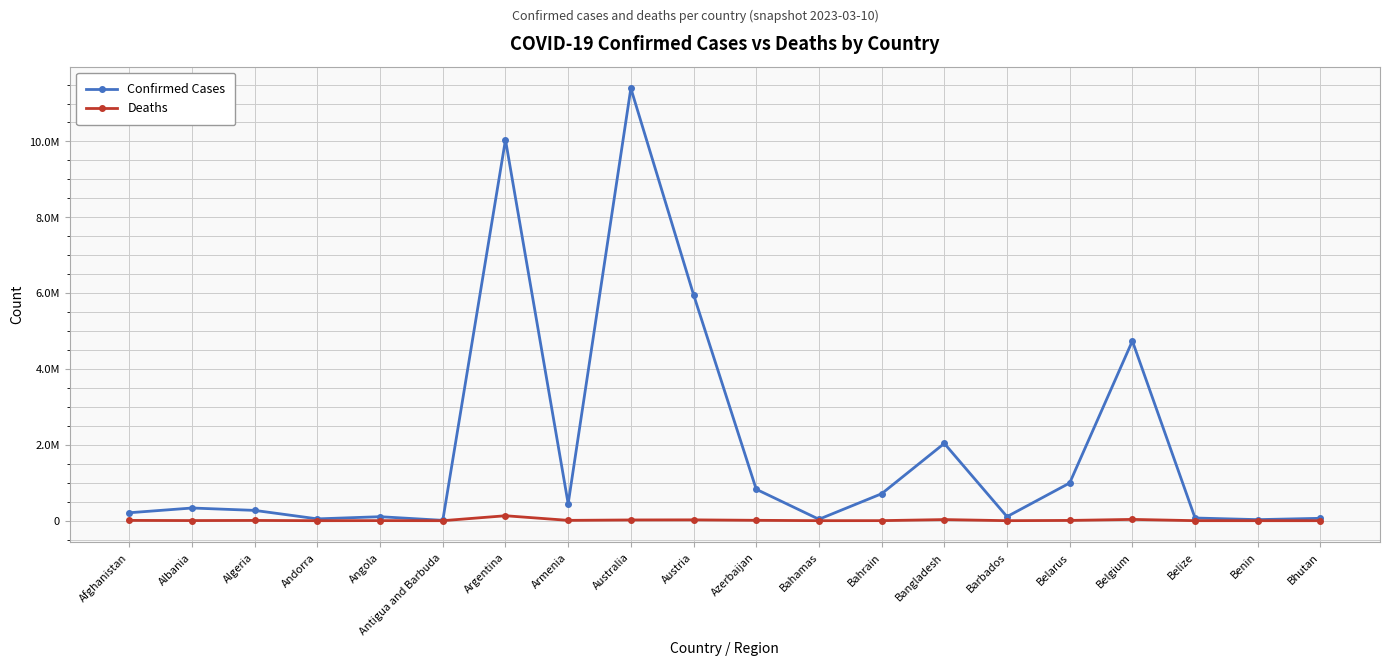

Does the chart display data point markers on the line(s)?

Yes